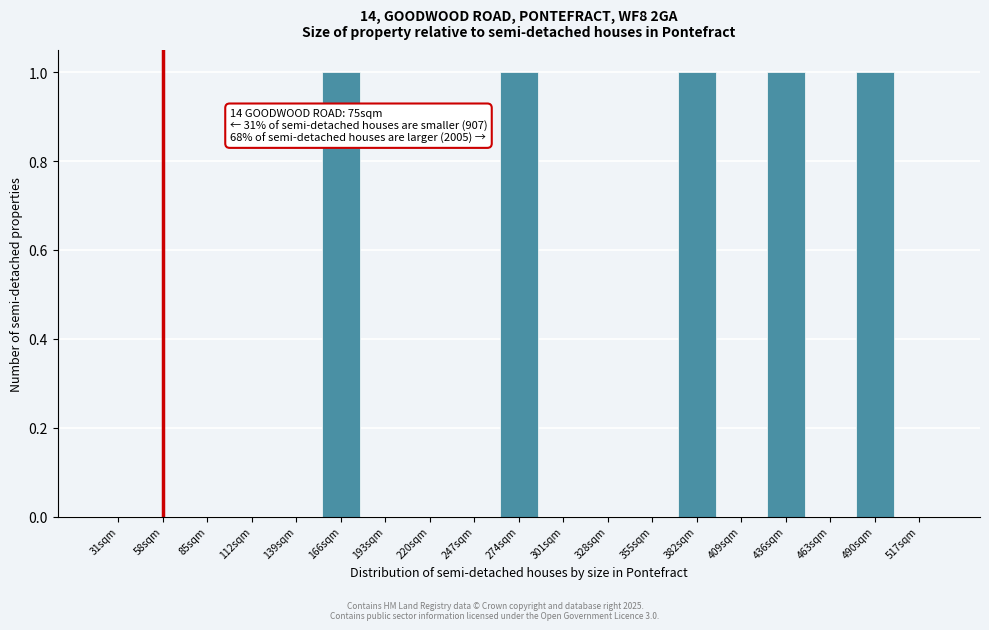

Reading right to left, what are all the values shown in this chart?

517sqm=0	490sqm=1	463sqm=0	436sqm=1	409sqm=0	382sqm=1	355sqm=0	328sqm=0	301sqm=0	274sqm=1	247sqm=0	220sqm=0	193sqm=0	166sqm=1	139sqm=0	112sqm=0	85sqm=0	58sqm=0	31sqm=0